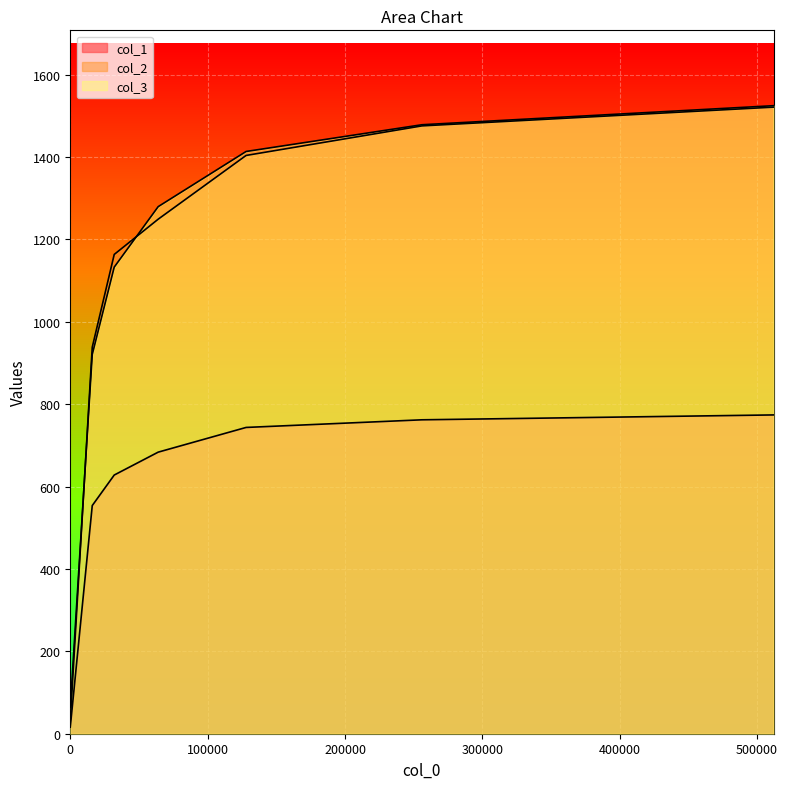

Between 128000 and 512000, which series saw the biggest shift?

col_2